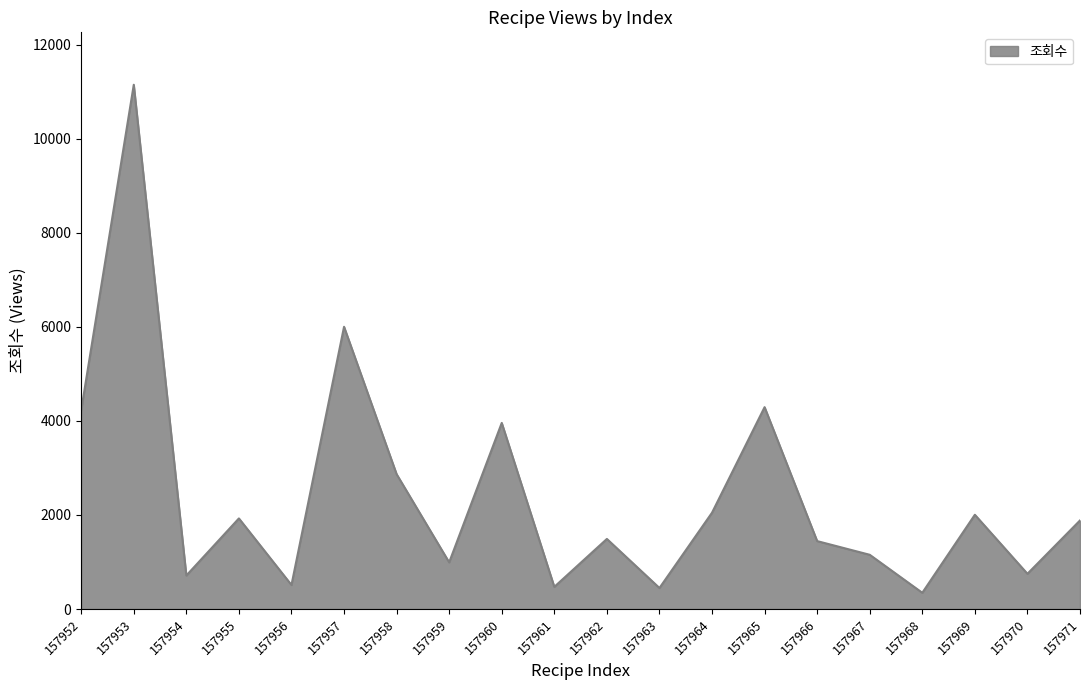

How many lines are shown in the chart?

1